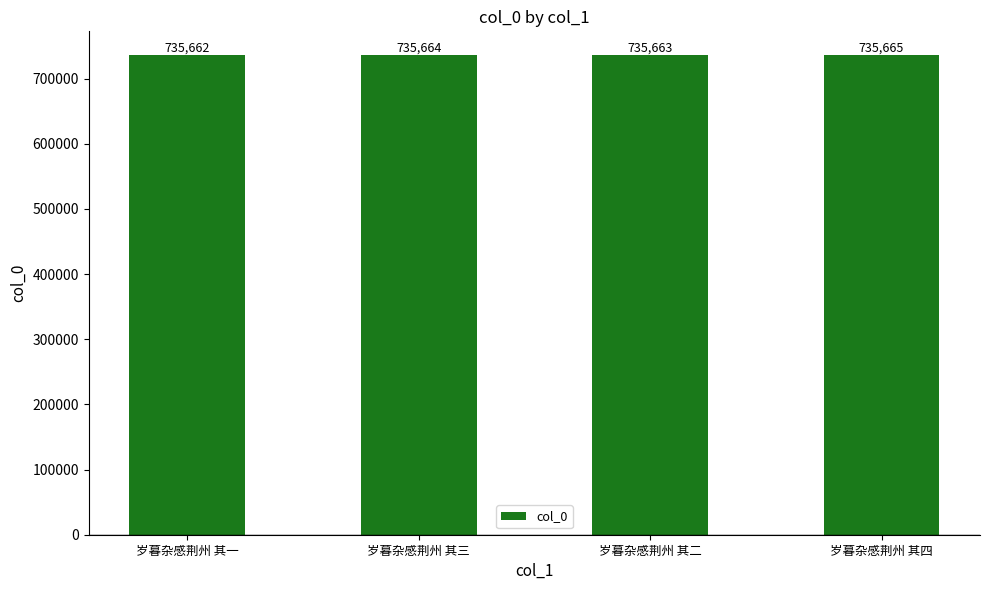

Reading right to left, list all the values displayed in this chart.

735665	735663	735664	735662